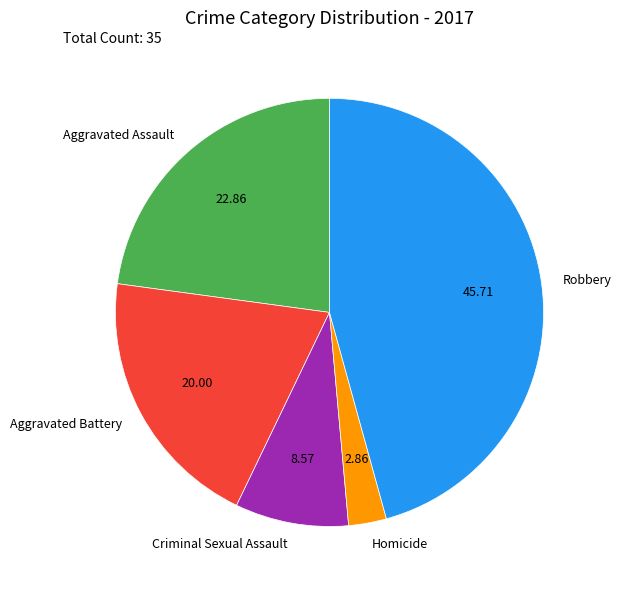

Do Homicide and Robbery together represent more than half of the pie?

No